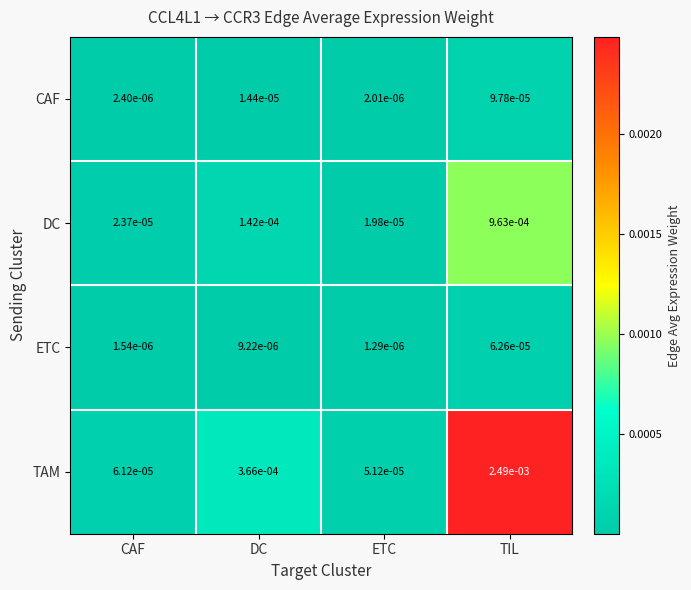

List the series in order of their peak value, highest first.

TAM, DC, CAF, ETC